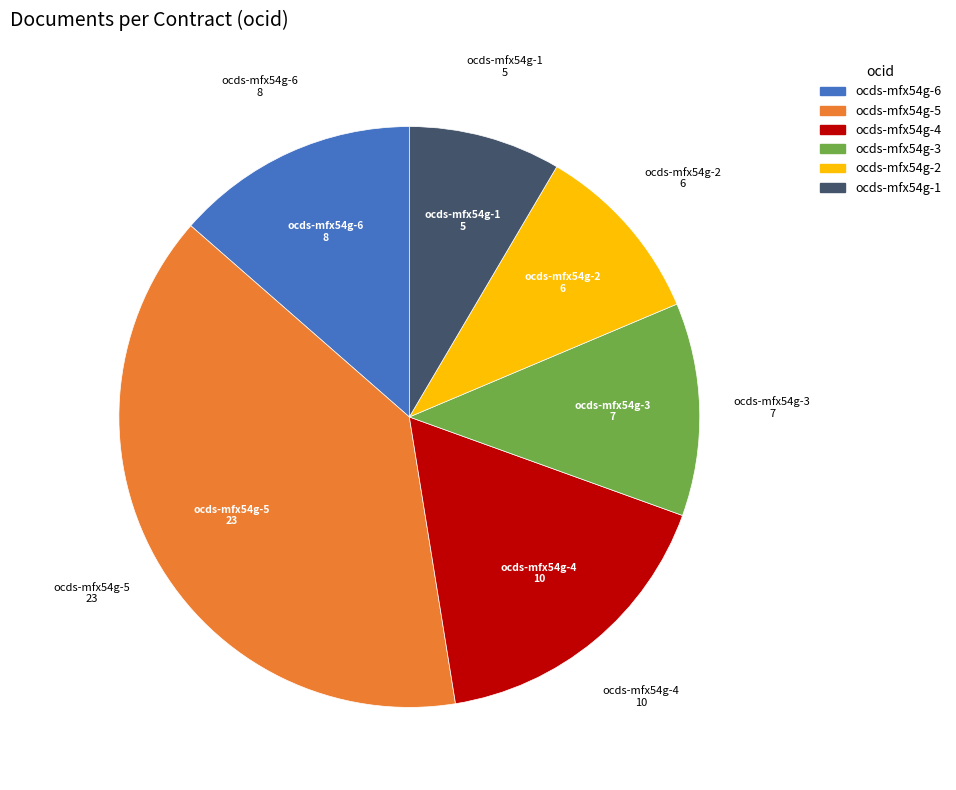

Which has a higher value, ocds-mfx54g-3 or ocds-mfx54g-1?

ocds-mfx54g-3